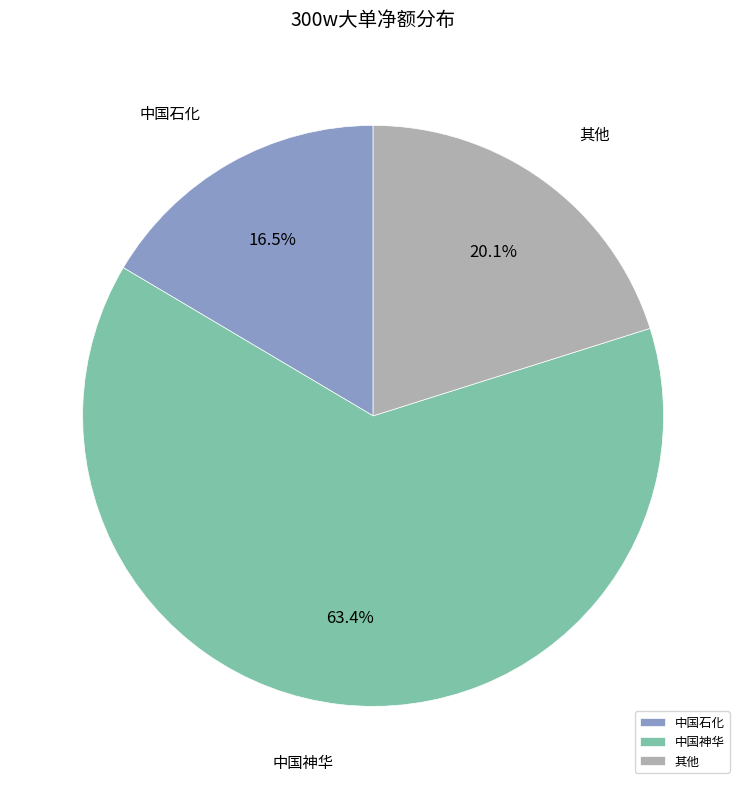

Rank the categories by value from lowest to highest.

中国石化, 其他, 中国神华